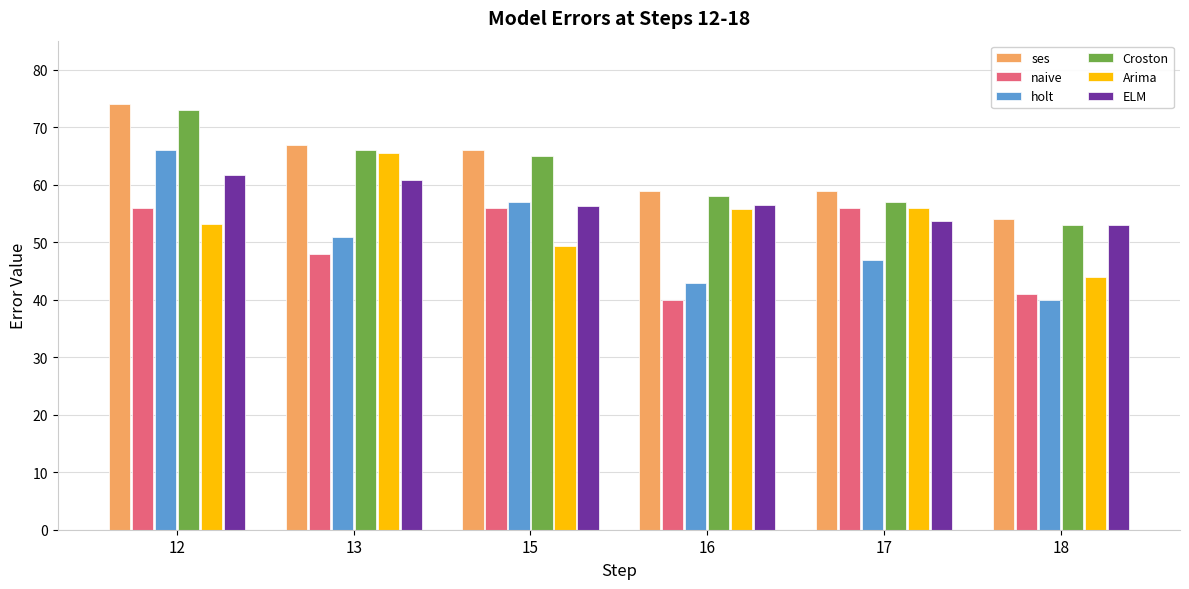

How many data points in Croston are less than 65?

3